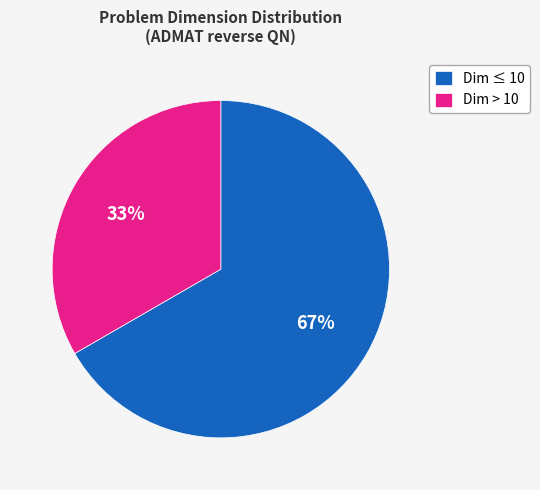

What is the ratio of the value at Dim ≤ 10 to the value at Dim > 10?

2.0